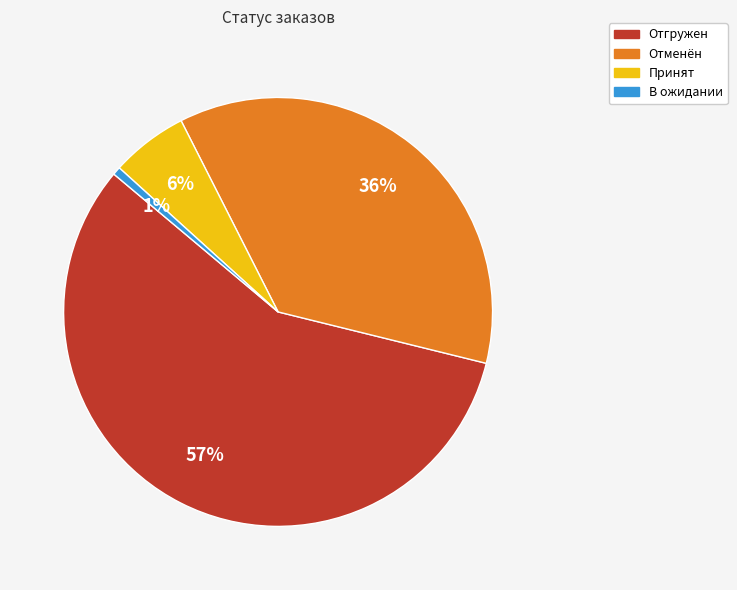

To the nearest percent, what is the average slice percentage?

25%